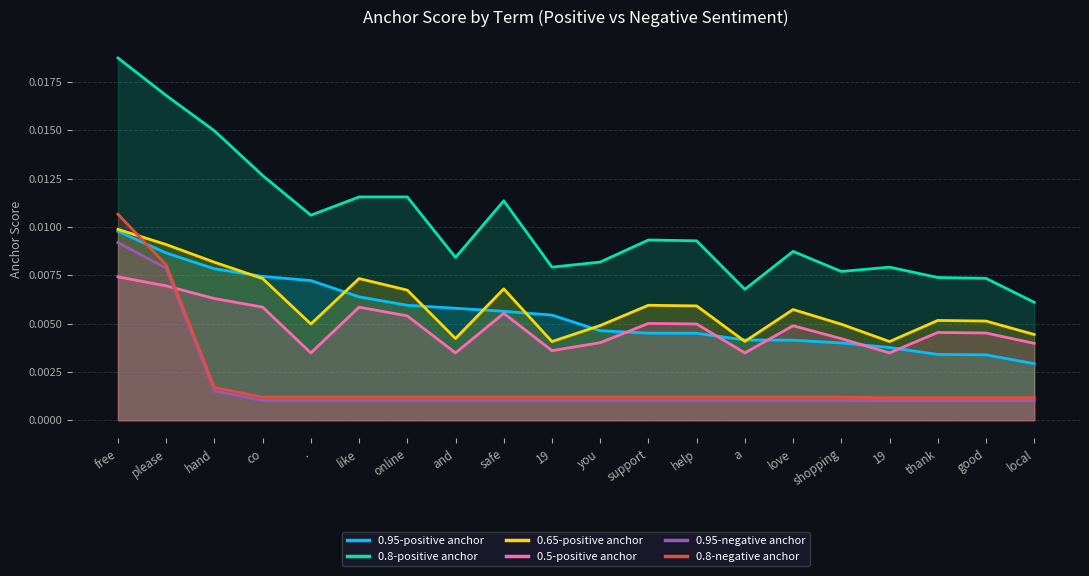

Between . and support, which series saw the biggest shift?

0.95-positive anchor